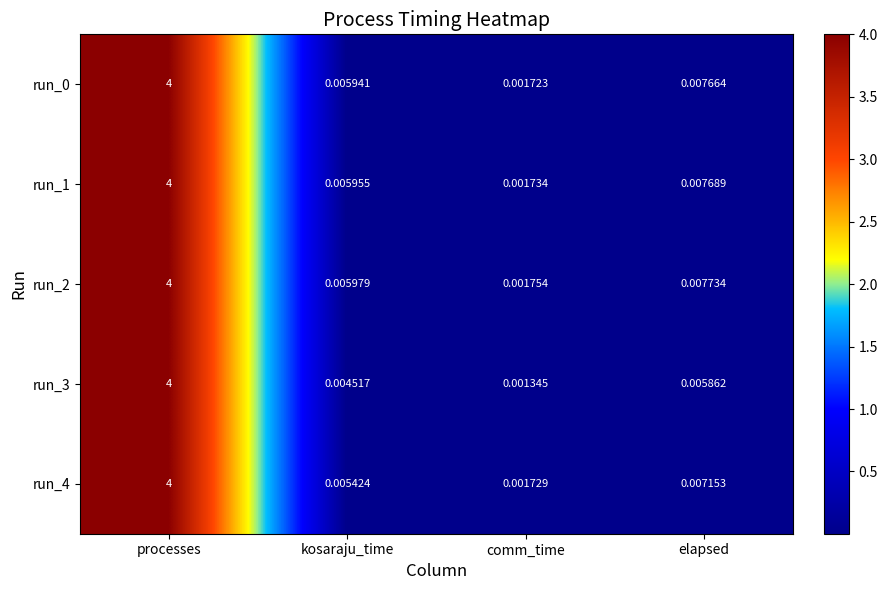

What is the total value across all series at processes?

20.0